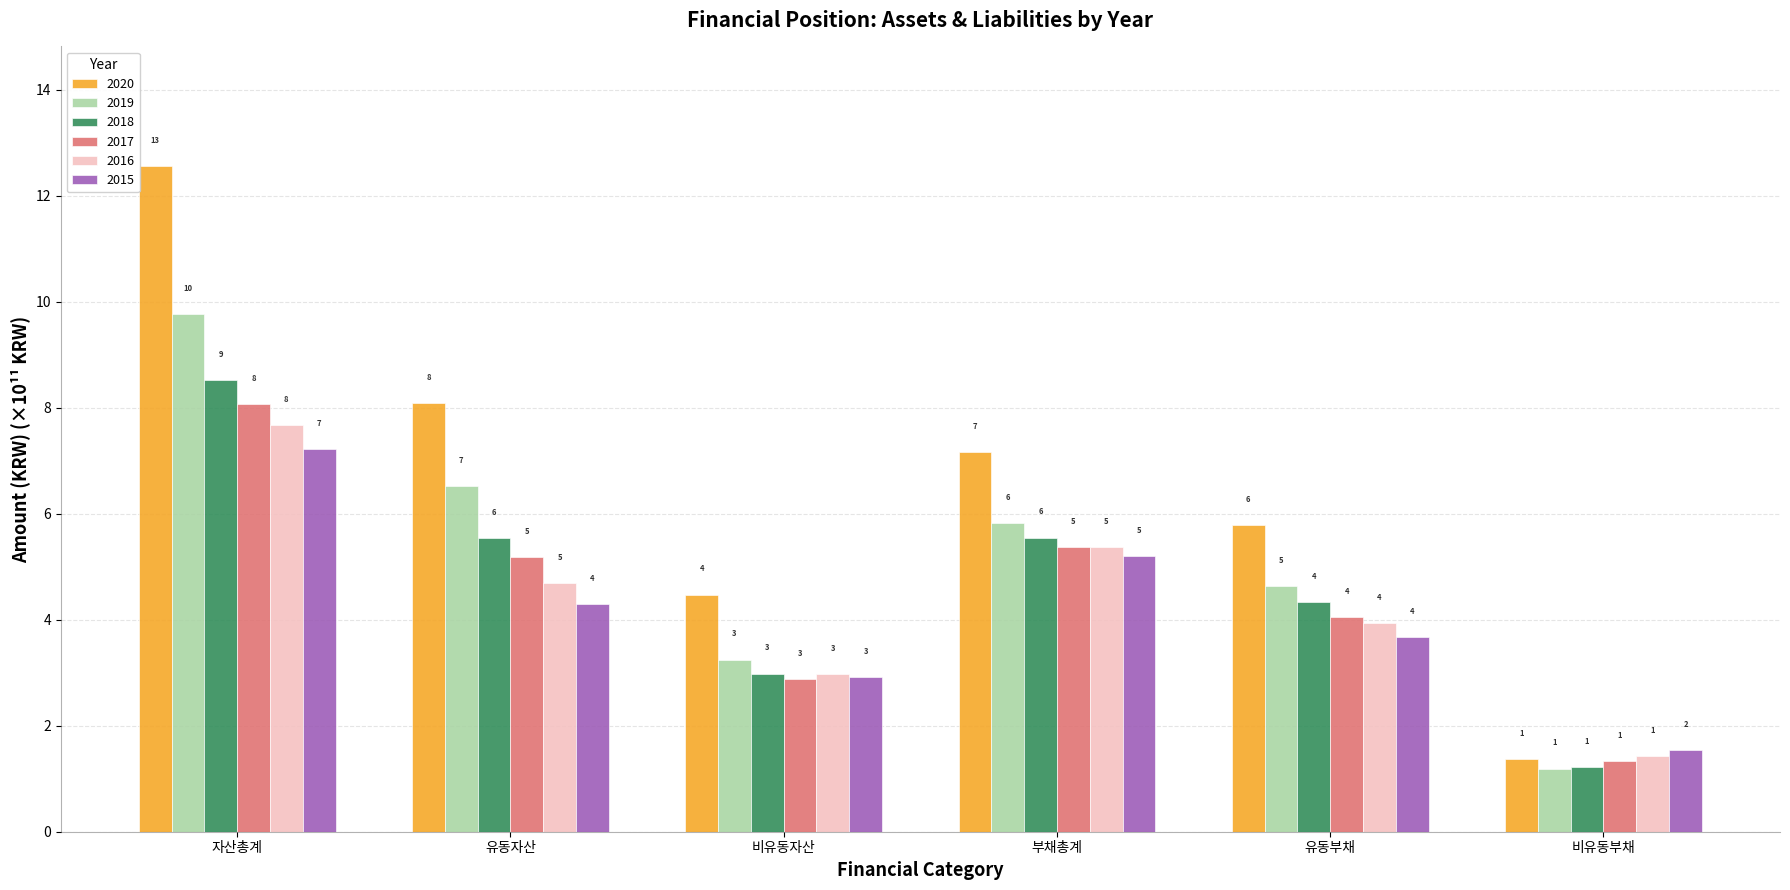

At how many categories does at least one series exceed 8?

2